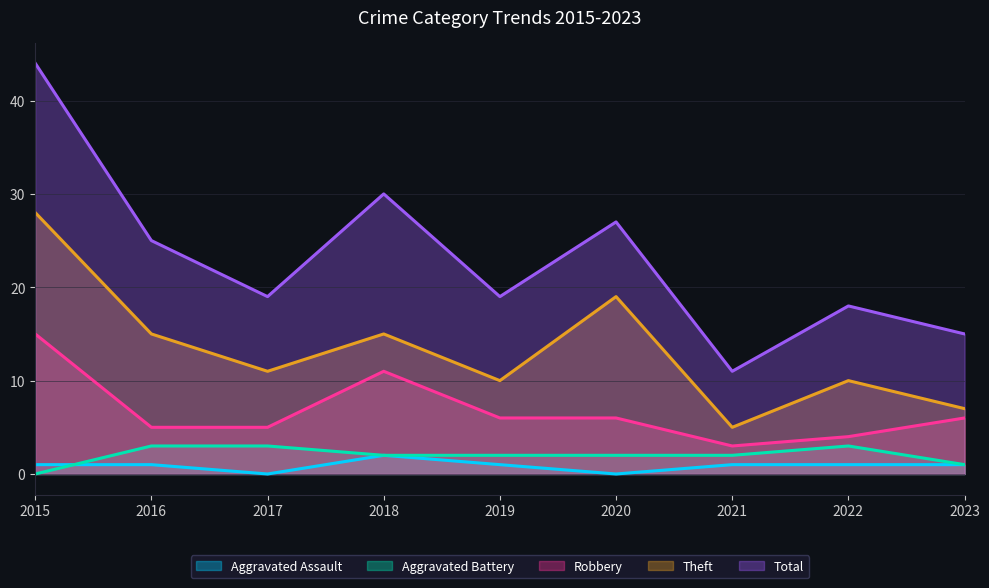

What is the average value of the Theft series?

13